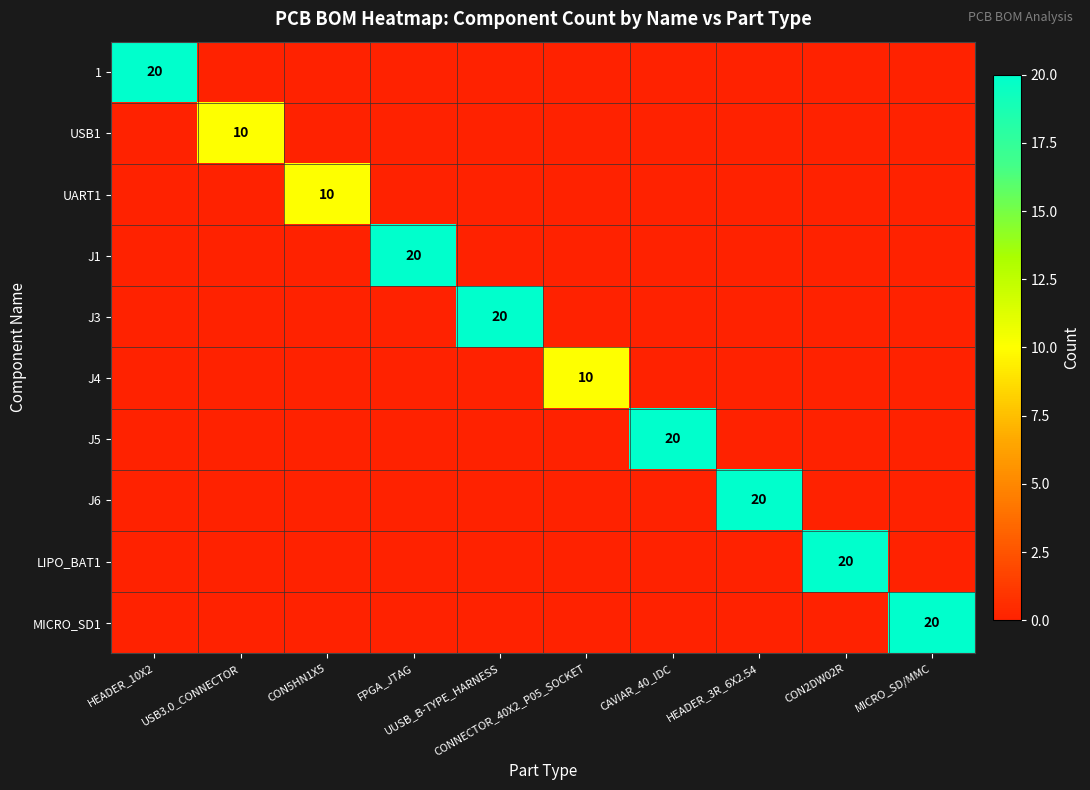

At which category does the chart reach its peak across all series?

HEADER_10X2